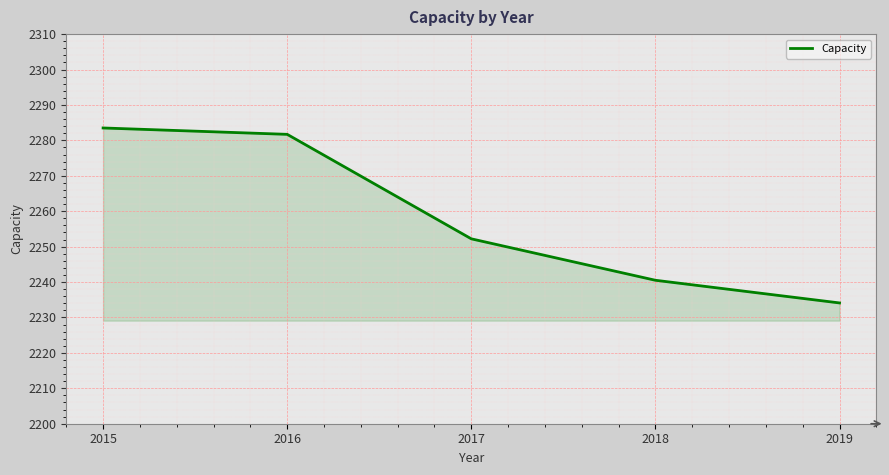

Which has a higher value, 2017 or 2015?

2015